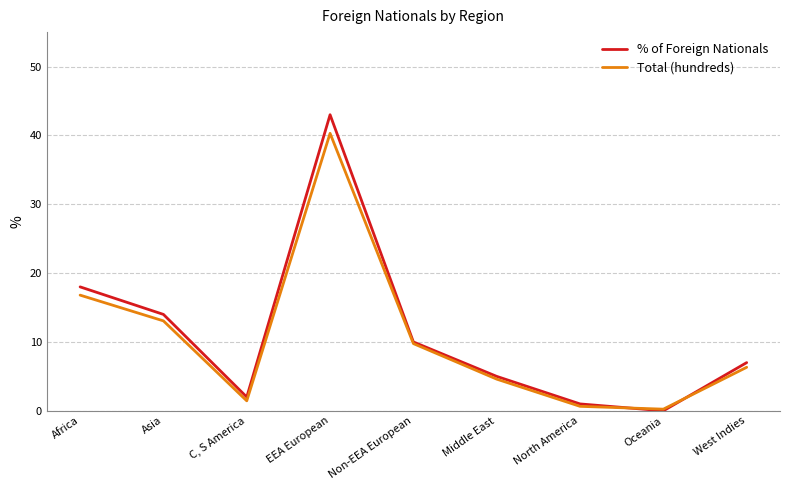

Is this an area chart (filled region under the line)?

No